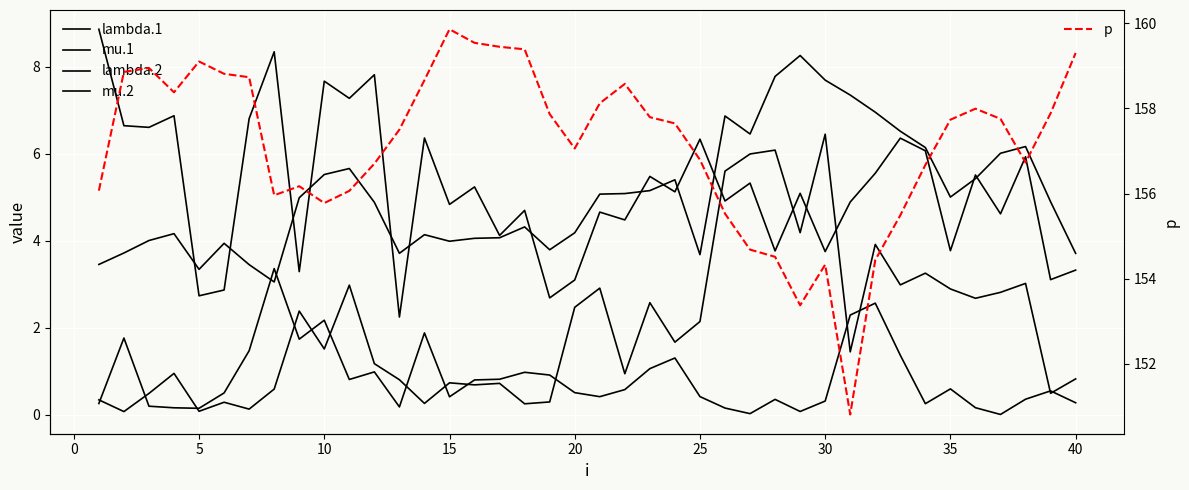

Does the chart display data point markers on the line(s)?

No